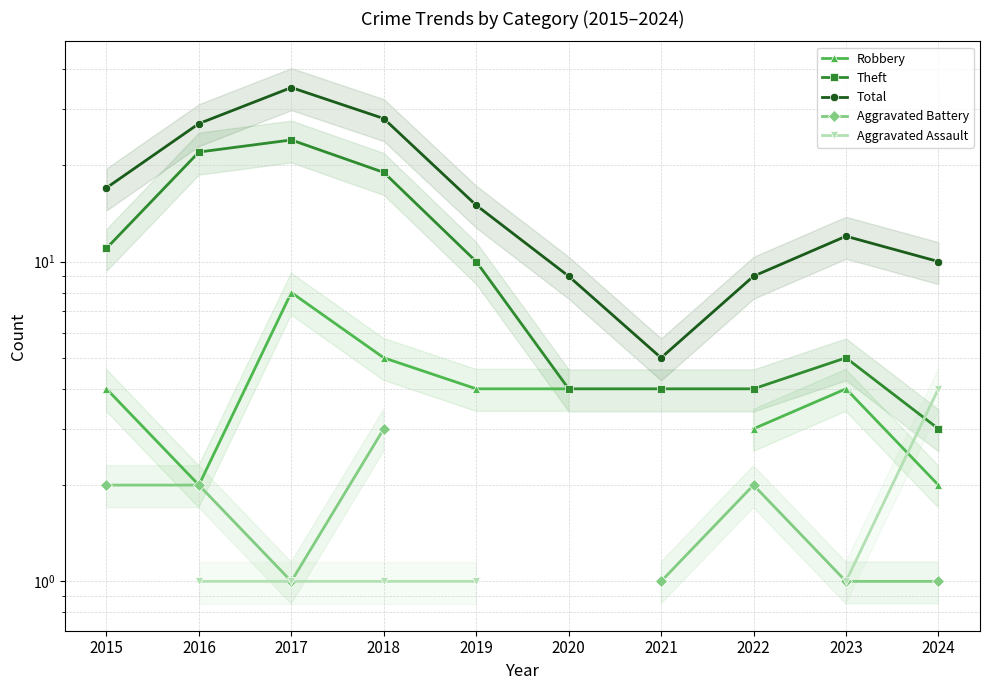

How many values in Aggravated Battery are above zero?

8